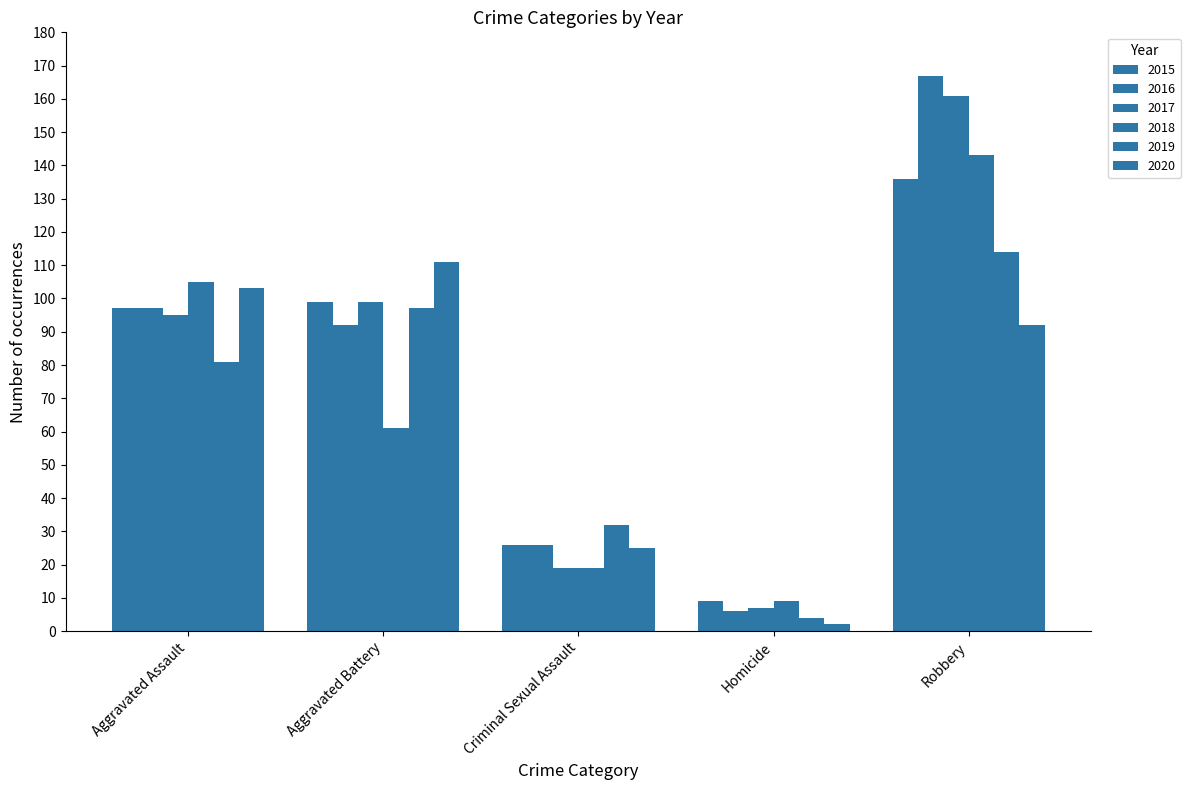

What is the difference between the second highest and minimum values in the 2015 series?

90